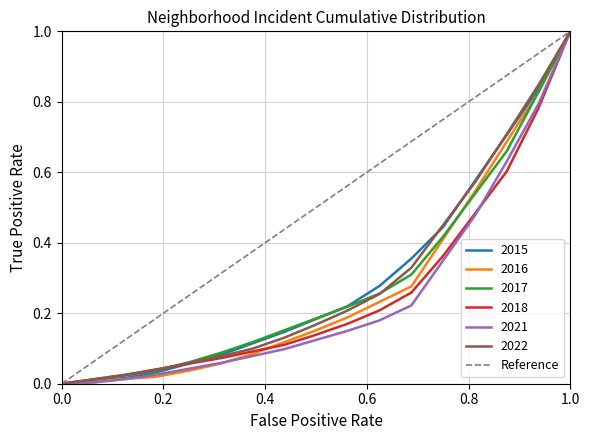

What is the highest value of the 2022 series?

1.0